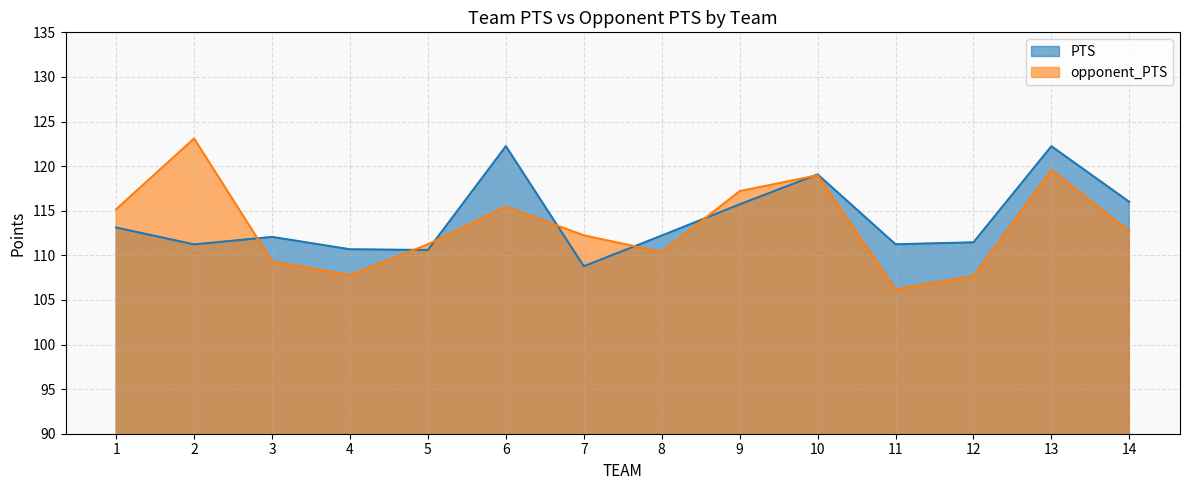

What is the value of the opponent_PTS point at the 7th from the left?

112.2